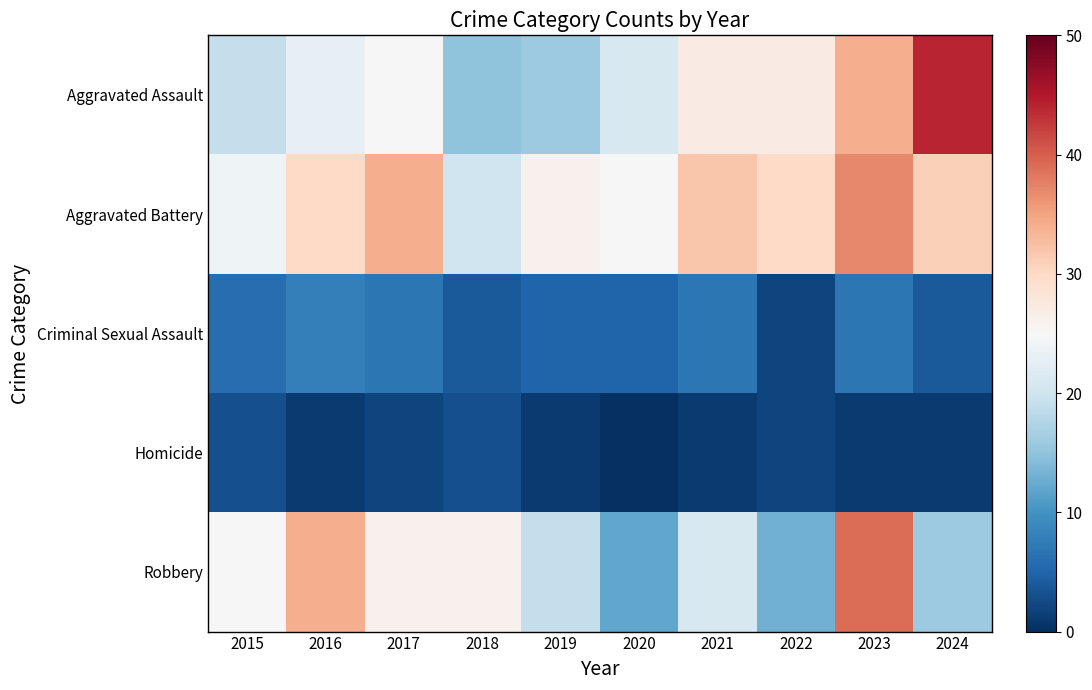

What is the maximum value shown in the chart?

44